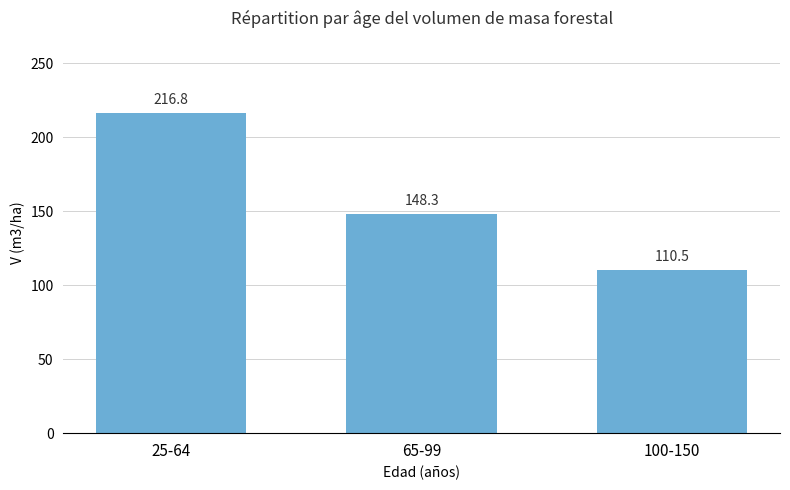

Which category has the highest value across all series?

25-64